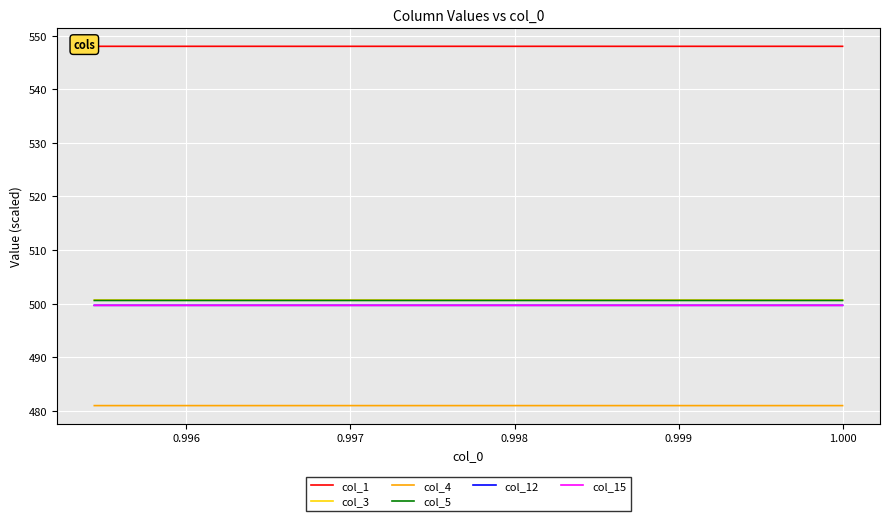

True or false: col_5 and col_1 intersect in this chart.

False